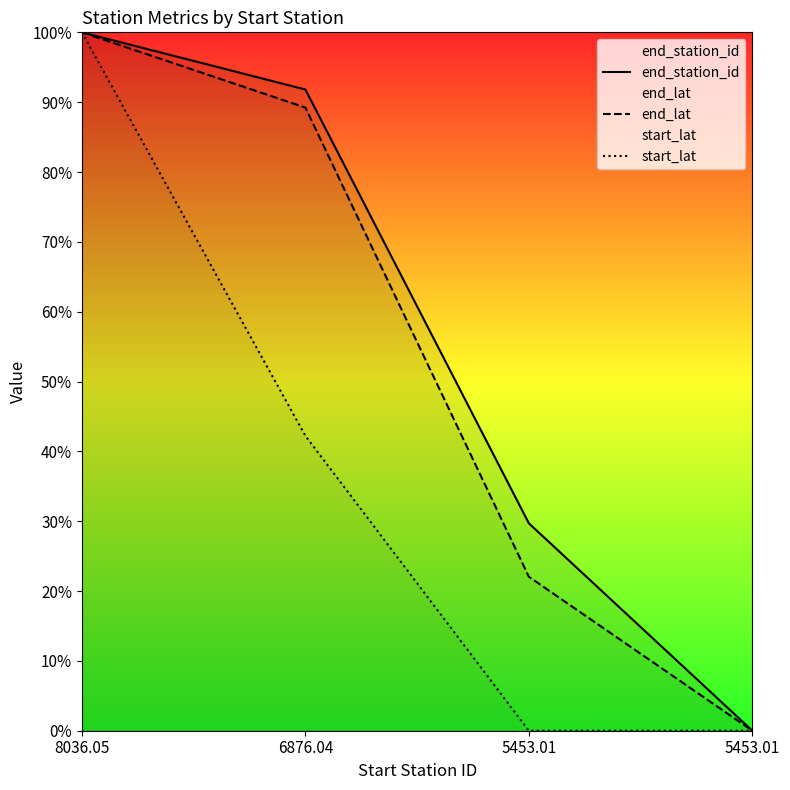

What is the value of the end_station_id point at the 2nd from the left?

91.8